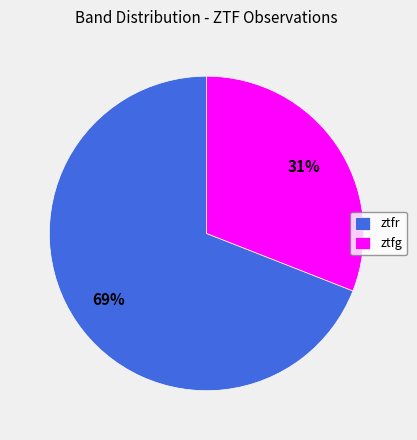

To the nearest percent, what is the difference between the ztfr and ztfg slice percentages?

38%